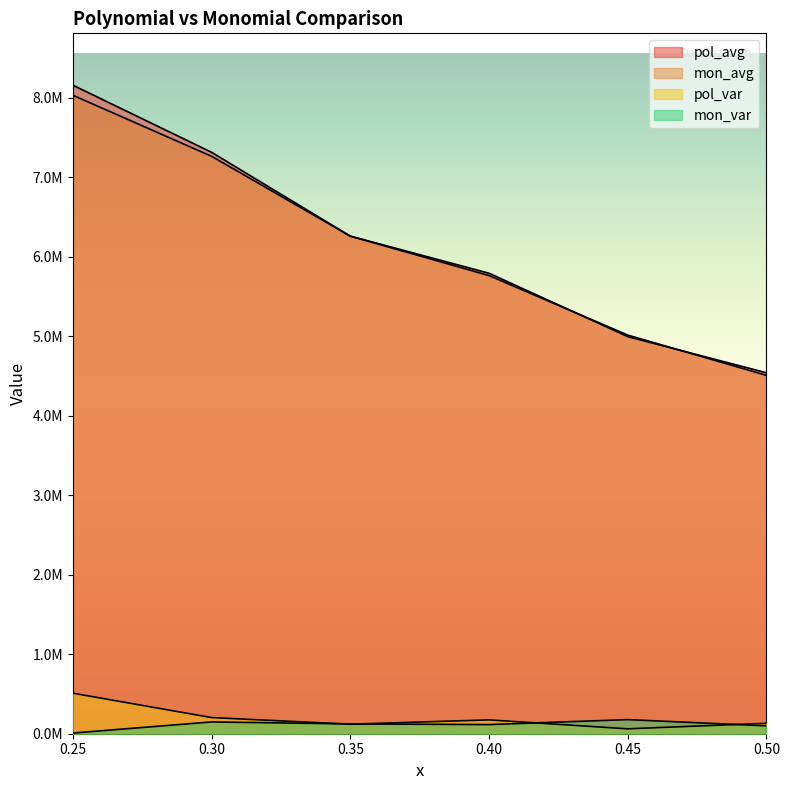

True or false: pol_avg and mon_var cross at least once.

False